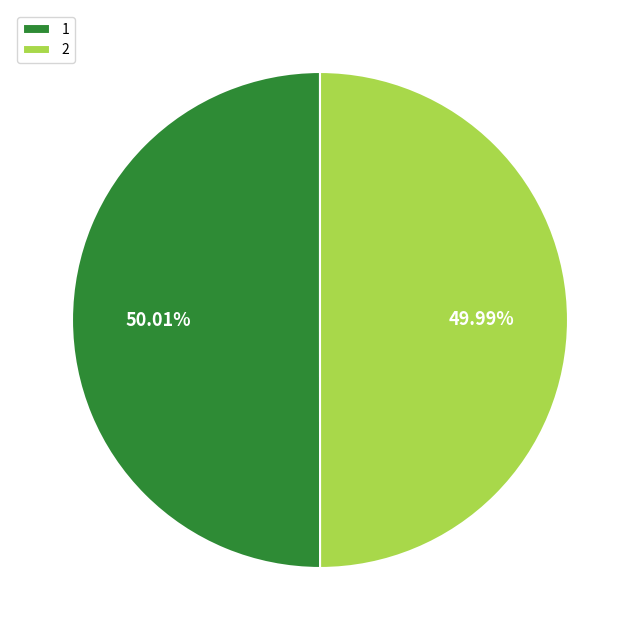

Does any single category account for the majority?

Yes